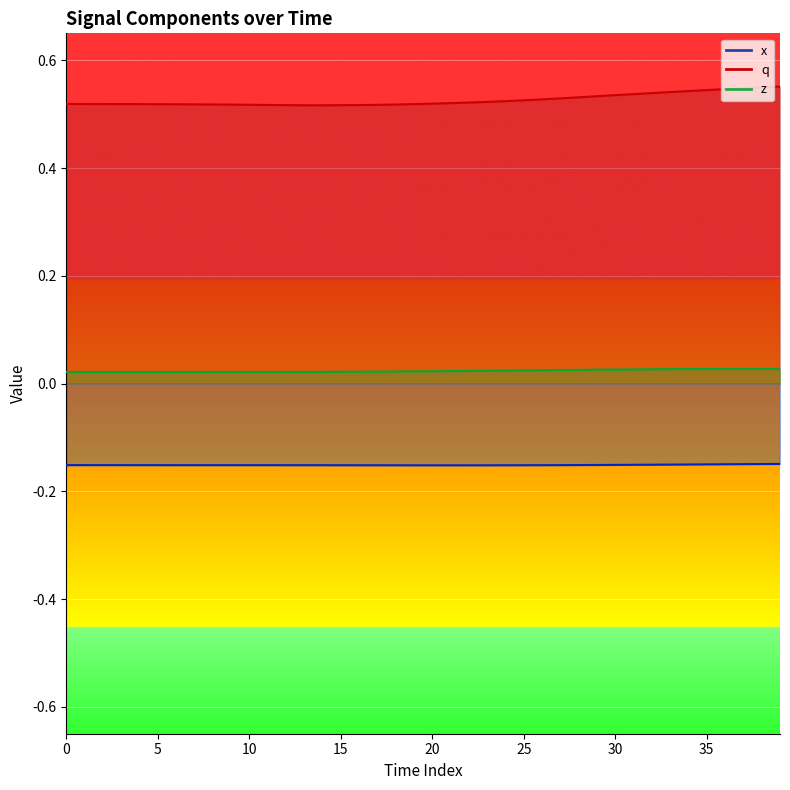

What are all the series names shown in the legend?

z, q, x